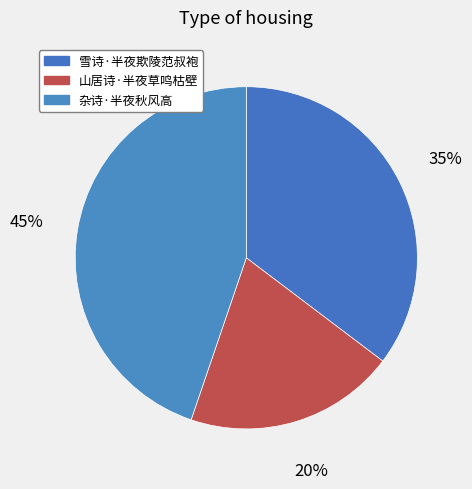

Count the number of slices in the pie.

3